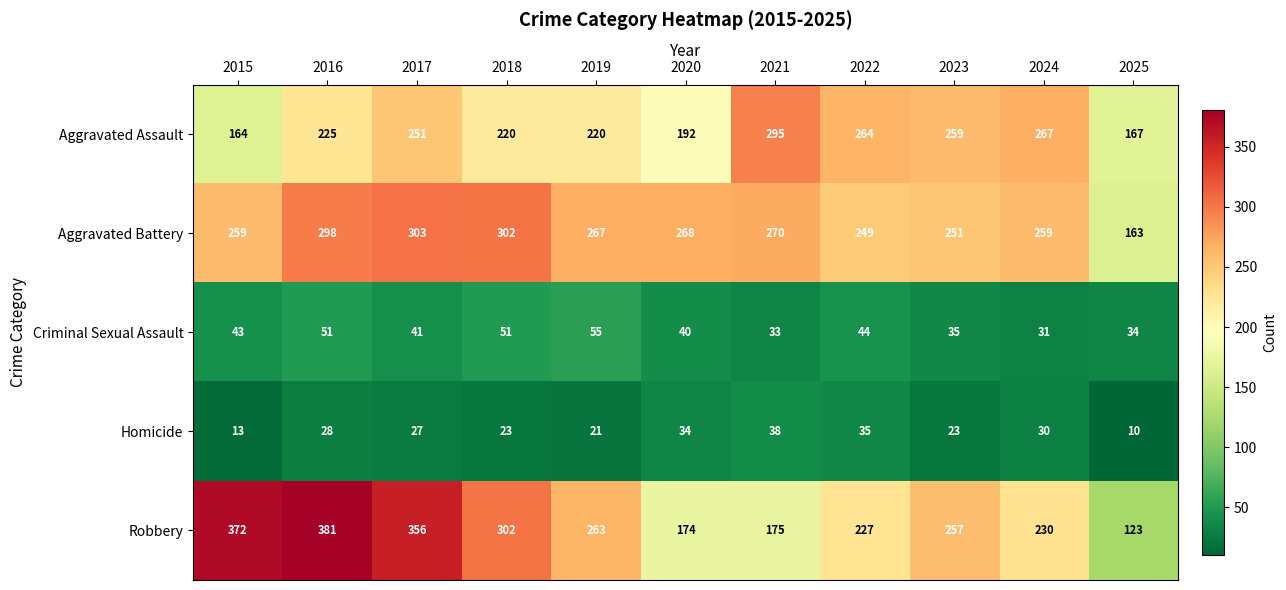

What is the approximate value of Robbery at 2018?

302